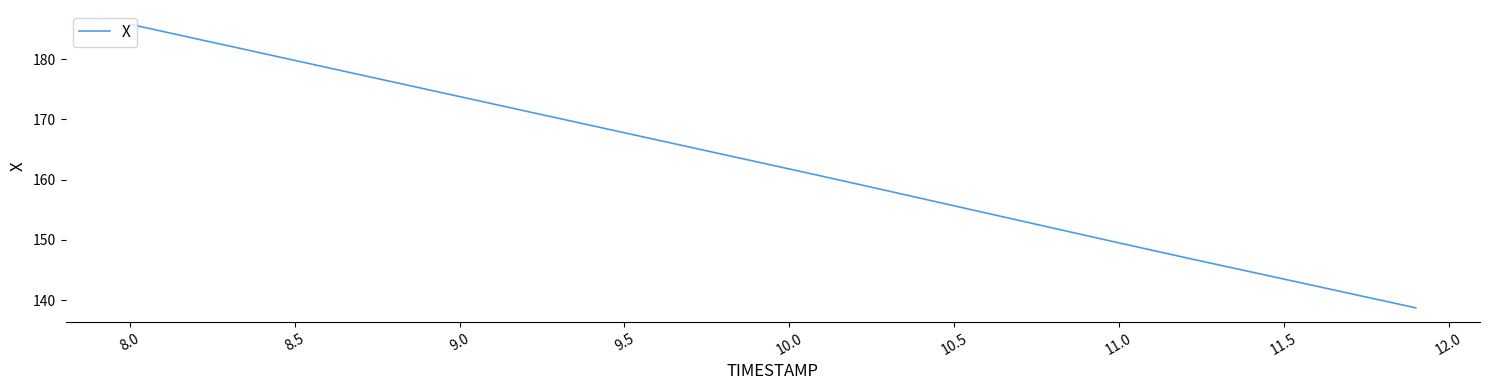

What is the smallest value displayed?

138.7